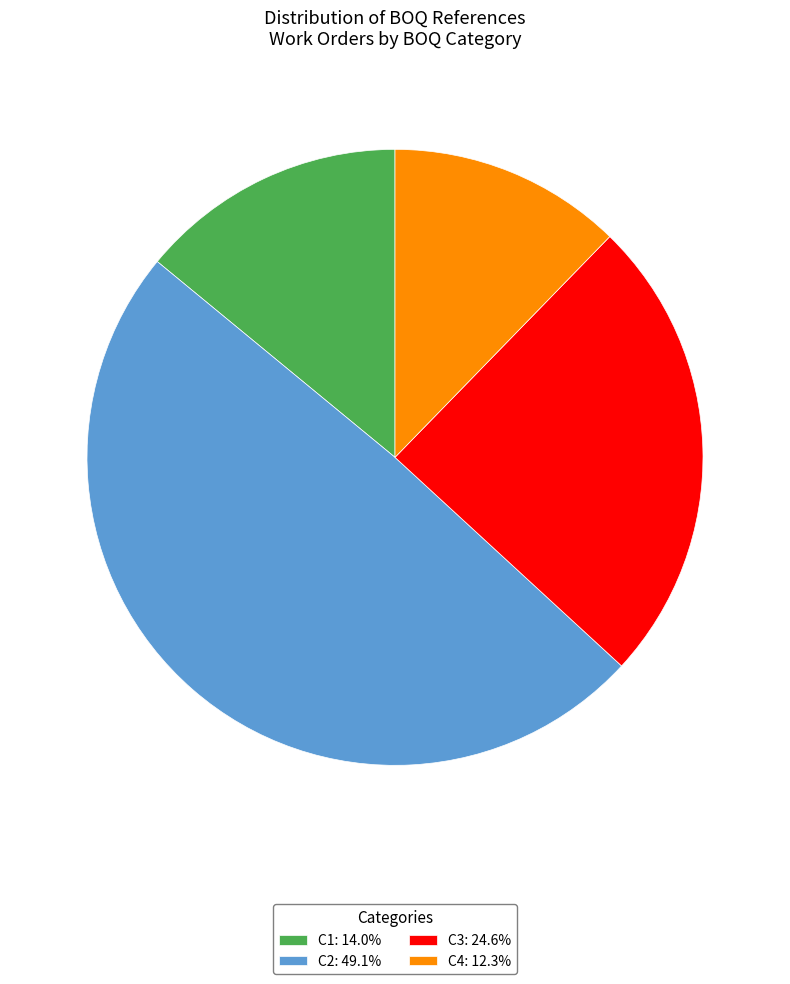

Which slice is the smallest?

C4